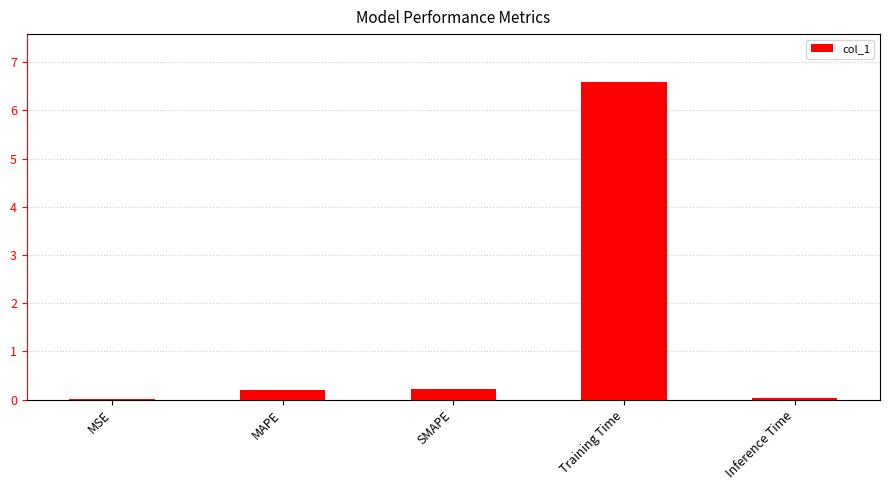

What is the greatest value displayed?

6.6